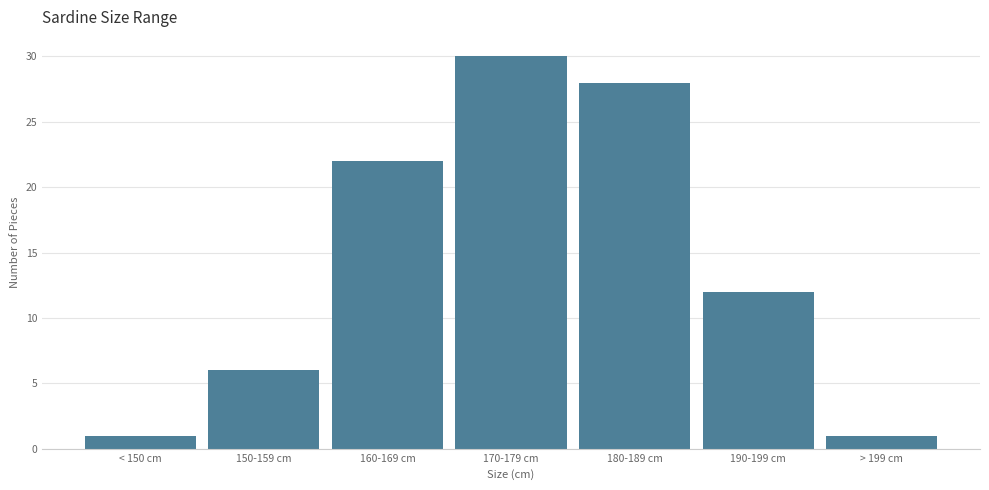

Reading left to right, what are all the values shown in this chart?

1	6	22	30	28	12	1